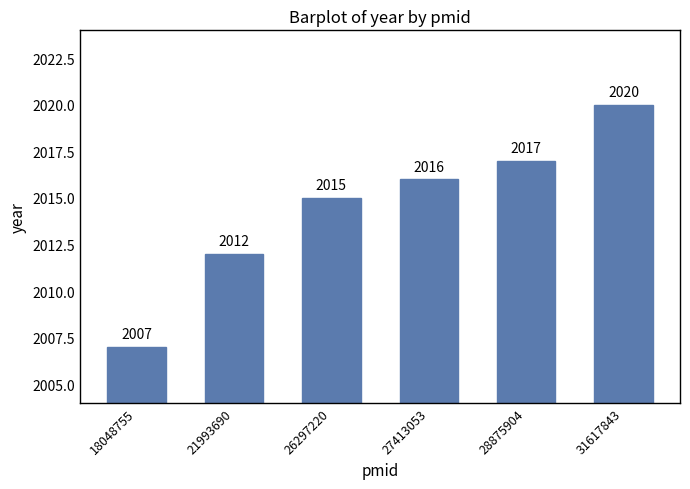

What is the sum of all values?

12087